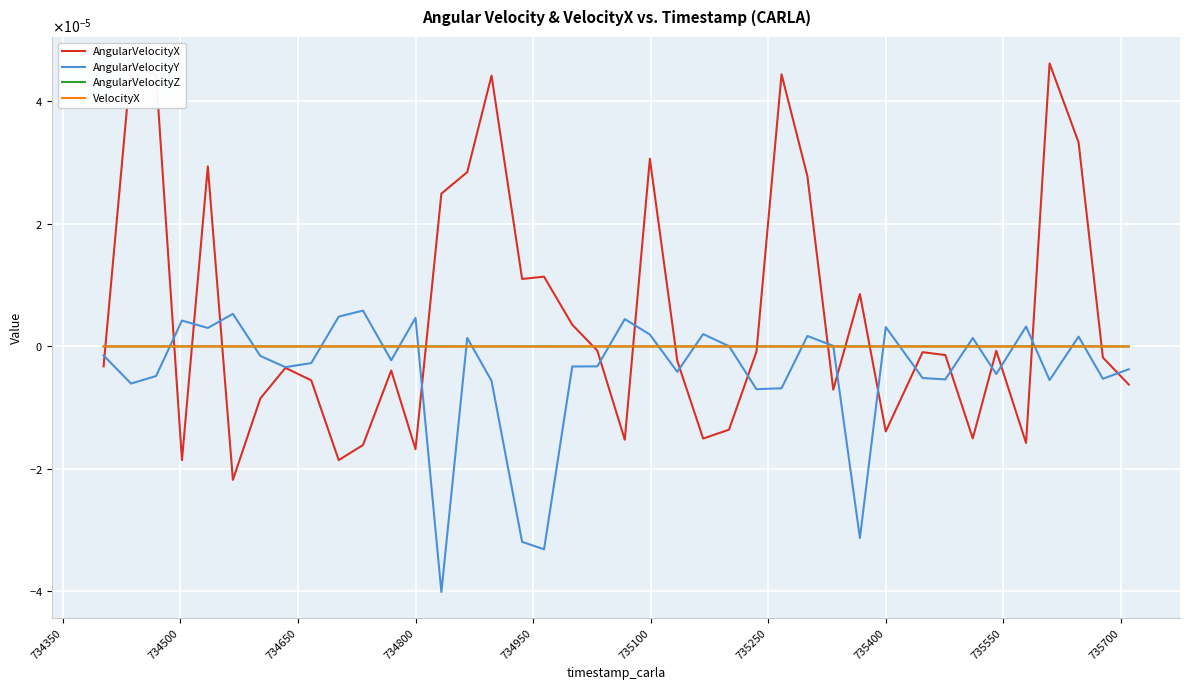

Is this an area chart (filled region under the line)?

No